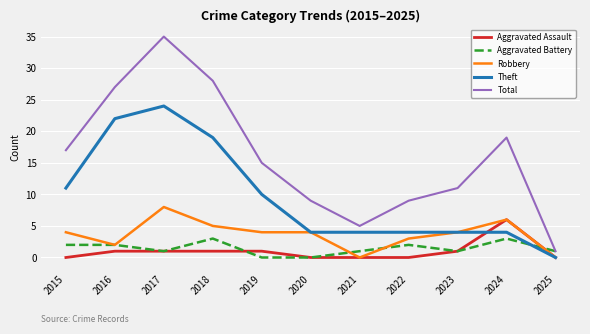

Is it true that Total equals 6 at 2023?

False